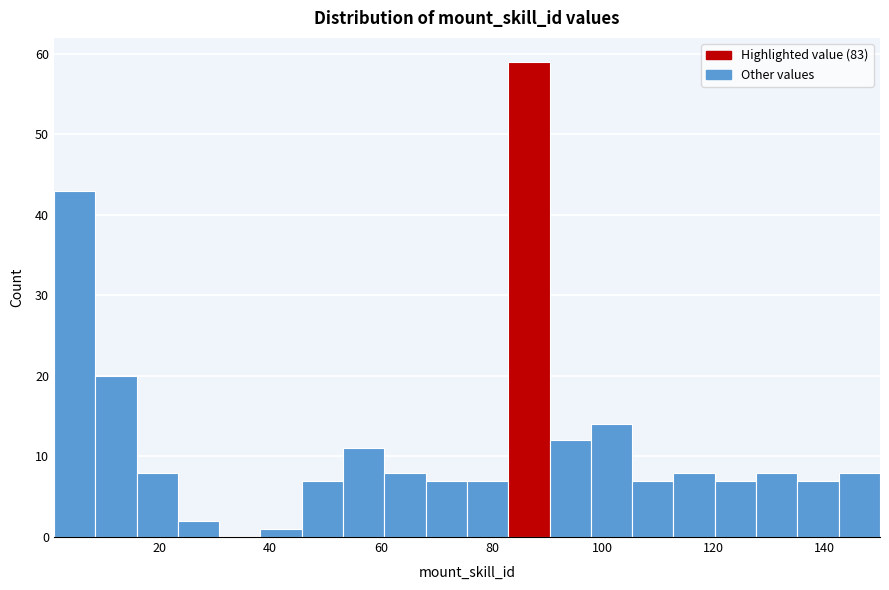

Around what value on the x-axis is the tallest bar? Give the approximate position of its centre, as read against the axis.

86